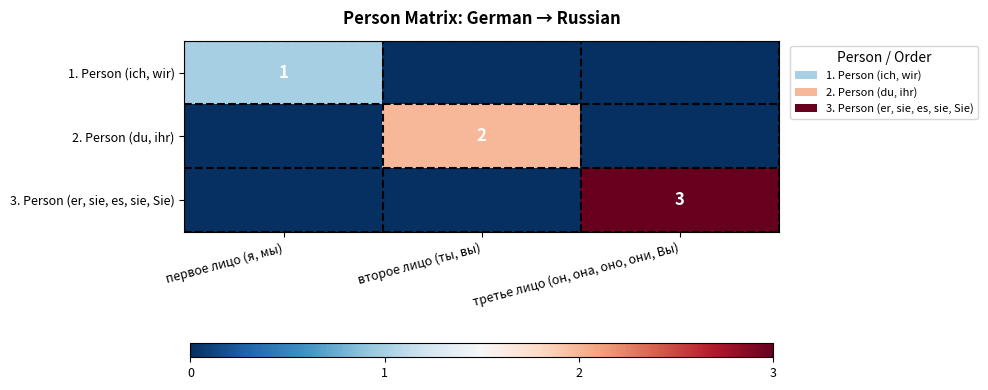

The value of 2. Person (du, ihr) at второе лицо (ты, вы) is 2. True or false?

True